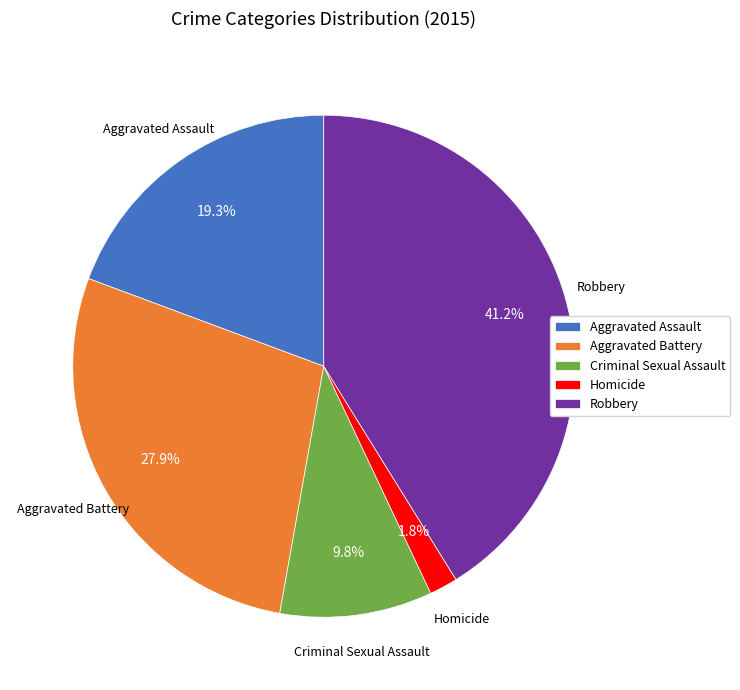

How much of the chart is everything except Robbery?

58.8%